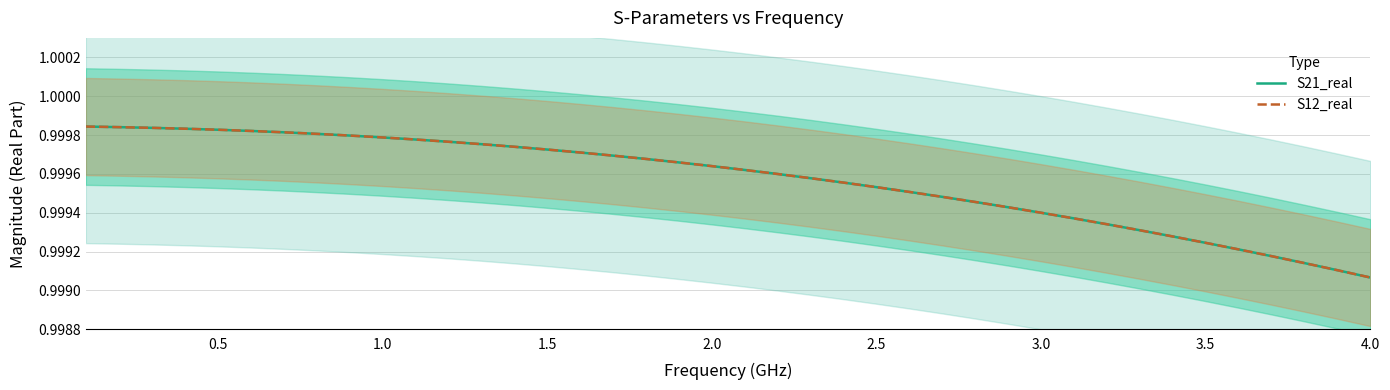

Reading left to right, extract all data points from this chart.

S21_real: 1.0	1.0	1.0	1.0	1.0	1.0	1.0	1.0	1.0	1.0	1.0	1.0	1.0	1.0	1.0	1.0	1.0	1.0	1.0	1.0	1.0	1.0	1.0	1.0	1.0	1.0	1.0	1.0	1.0	1.0	1.0	1.0	1.0	1.0	1.0	1.0	1.0	1.0	1.0	1.0
S12_real: 1.0	1.0	1.0	1.0	1.0	1.0	1.0	1.0	1.0	1.0	1.0	1.0	1.0	1.0	1.0	1.0	1.0	1.0	1.0	1.0	1.0	1.0	1.0	1.0	1.0	1.0	1.0	1.0	1.0	1.0	1.0	1.0	1.0	1.0	1.0	1.0	1.0	1.0	1.0	1.0